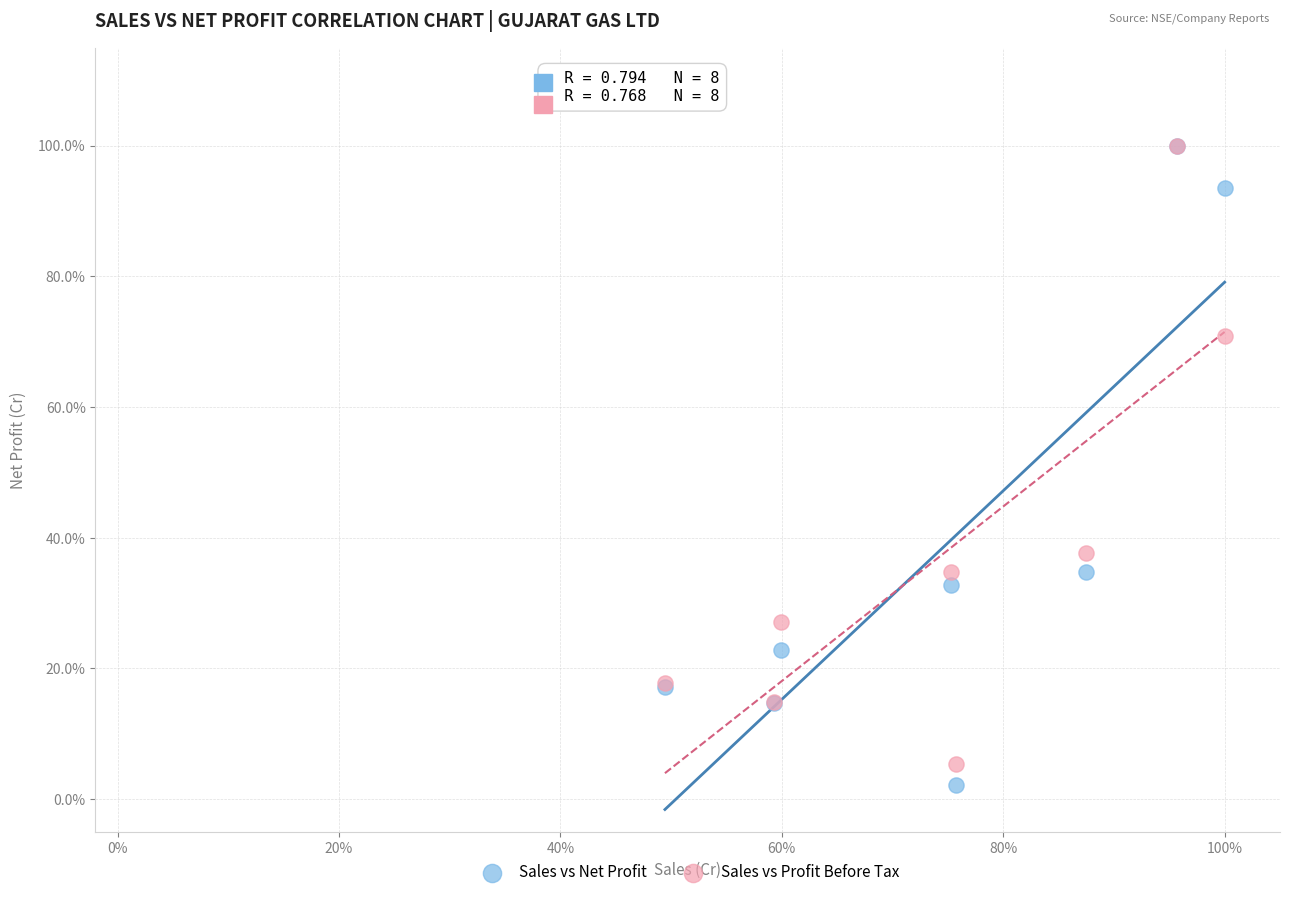

Which series reaches the minimum Y coordinate?

Sales vs Net Profit